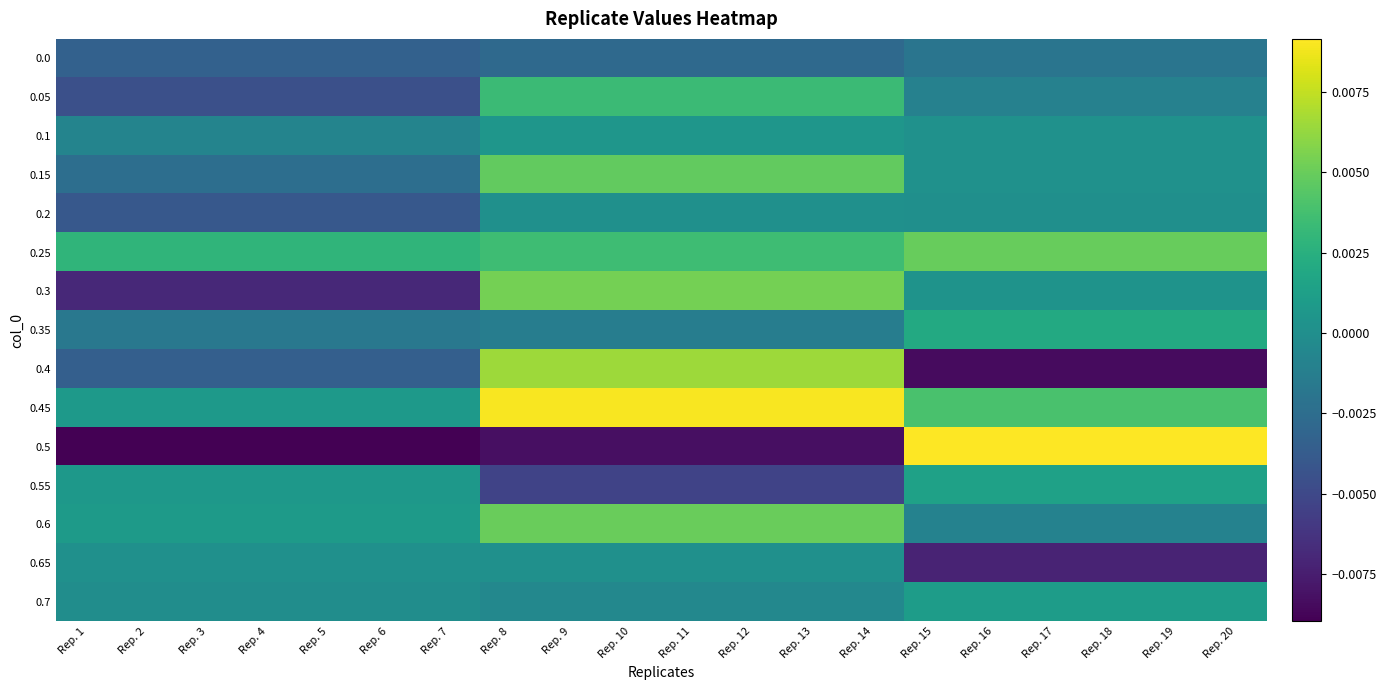

At how many categories does at least one series exceed 0?

20